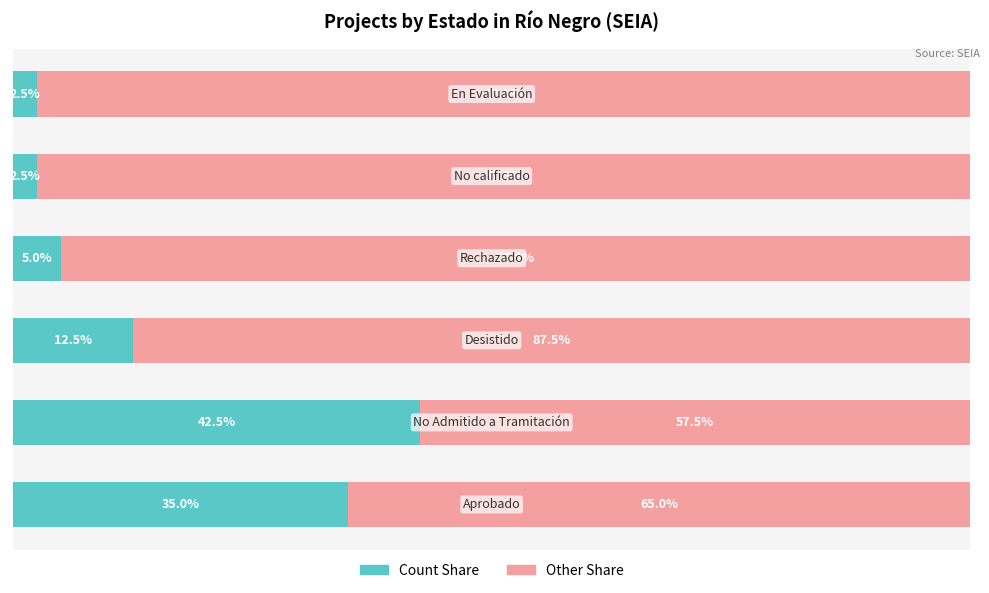

What are all the series names shown in the legend?

Count Share, Other Share